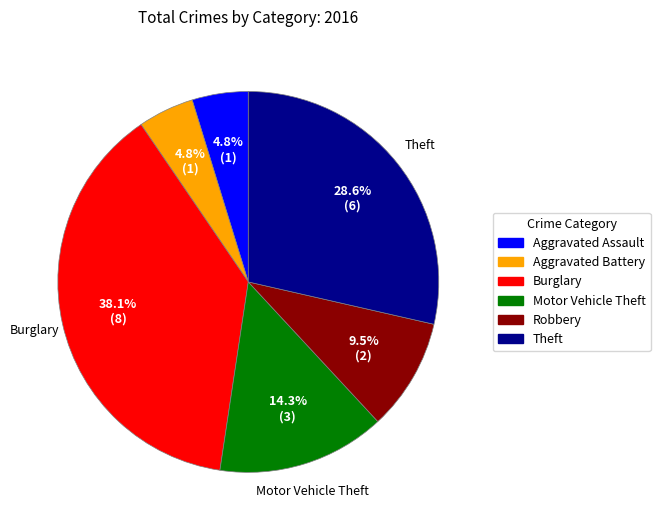

Is there a majority slice in this chart?

No